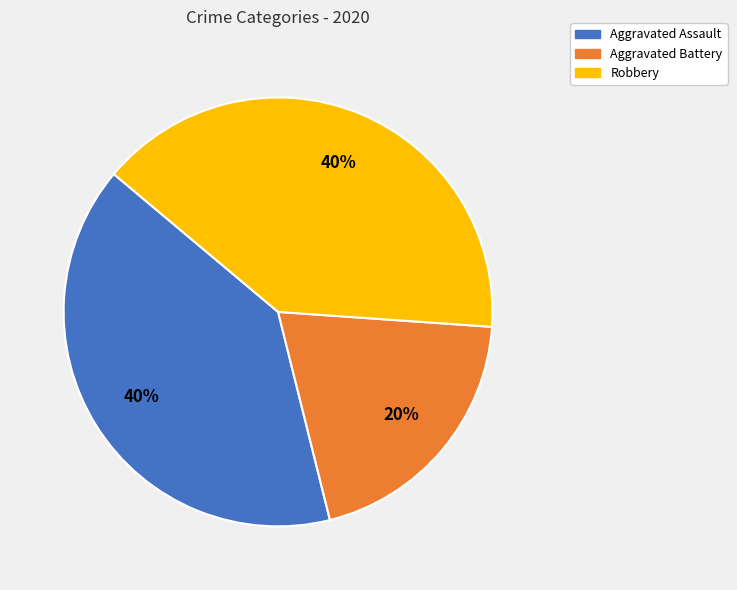

True or false: Robbery accounts for 51% of the total.

False